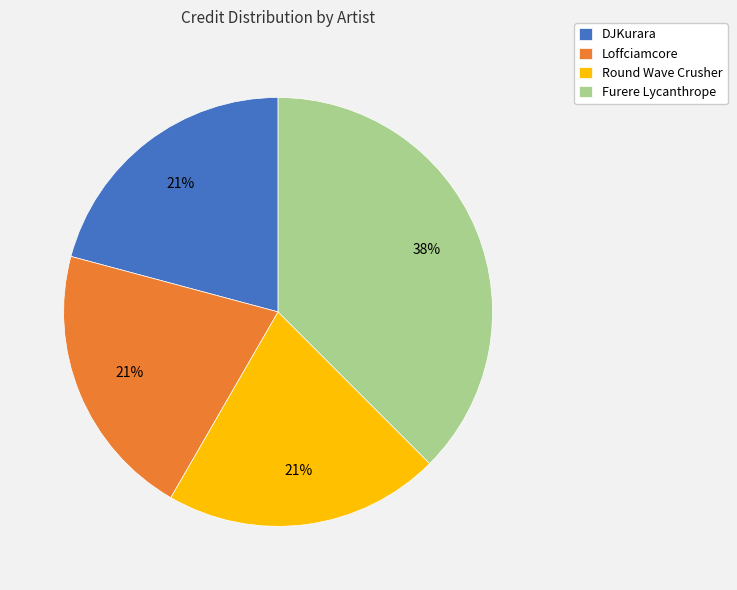

Is it true that Loffciamcore is 21% of the pie?

True